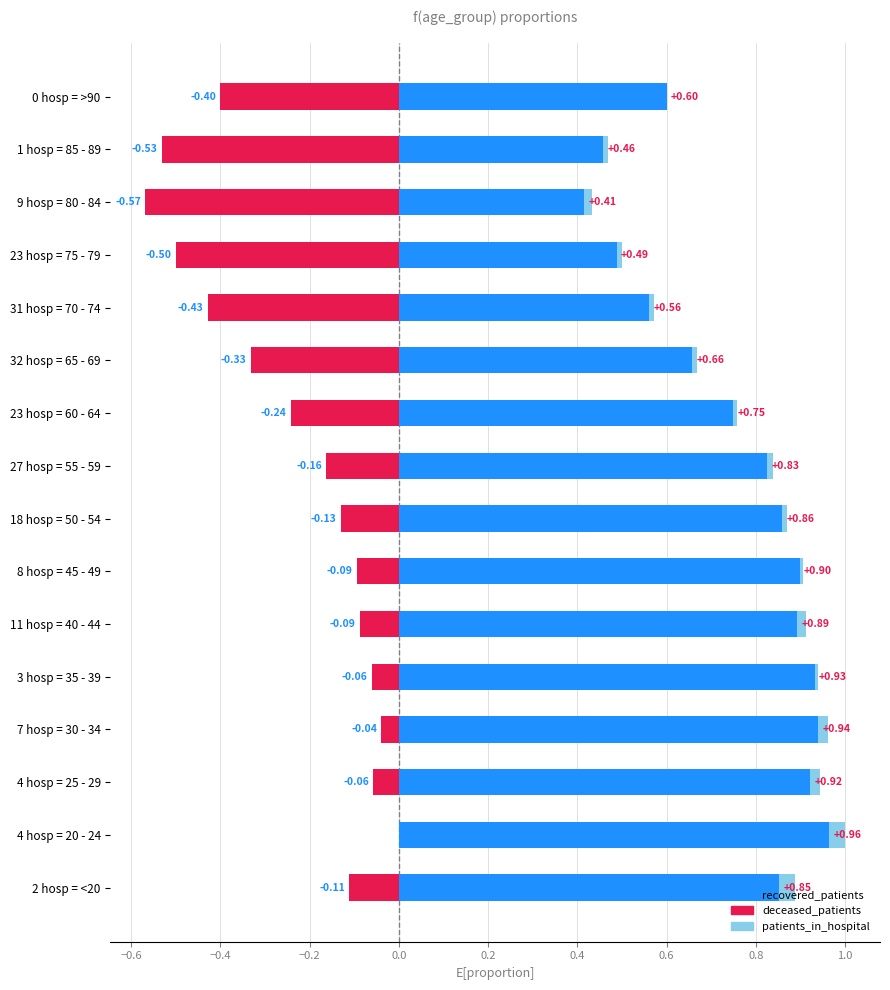

How many values in the deceased_patients series are below 0?

15